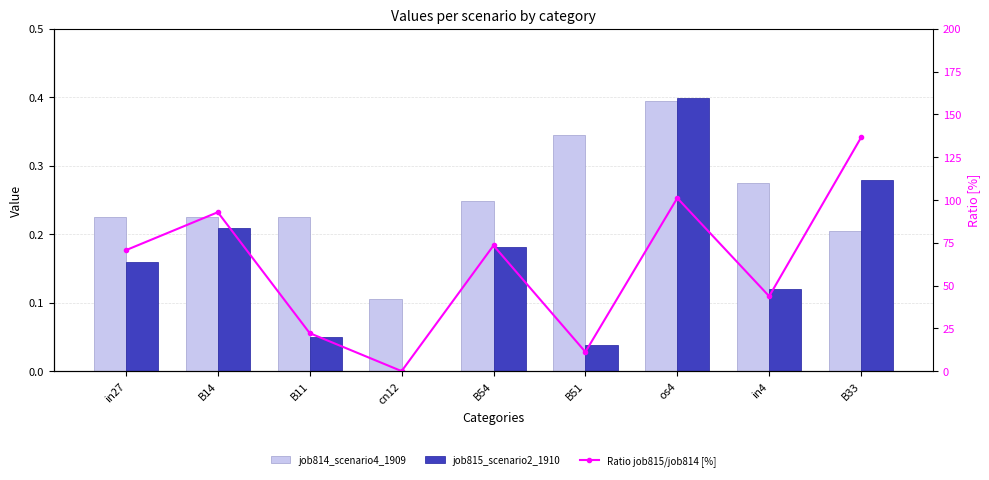

The Ratio job815/job814 [%] series shows 62.6 at os4. True or false?

False